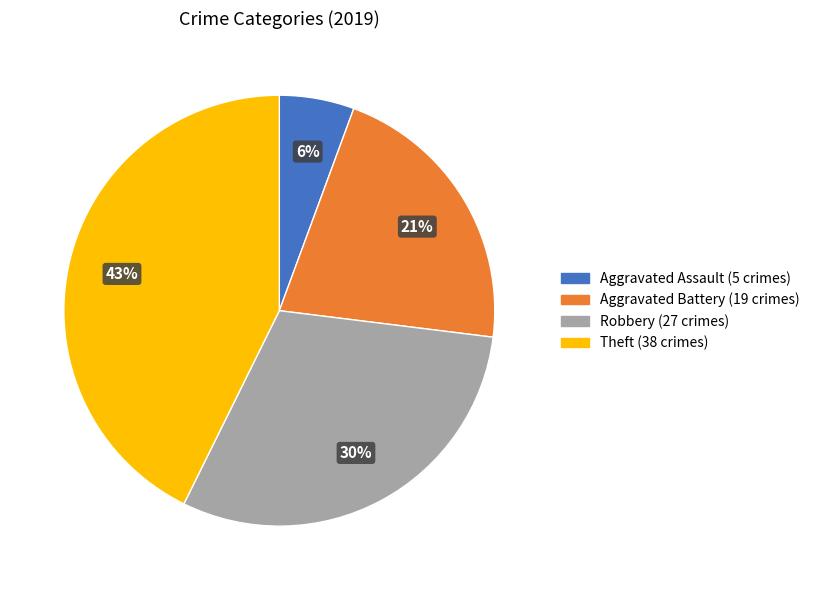

Between Theft and Aggravated Battery, which is larger?

Theft